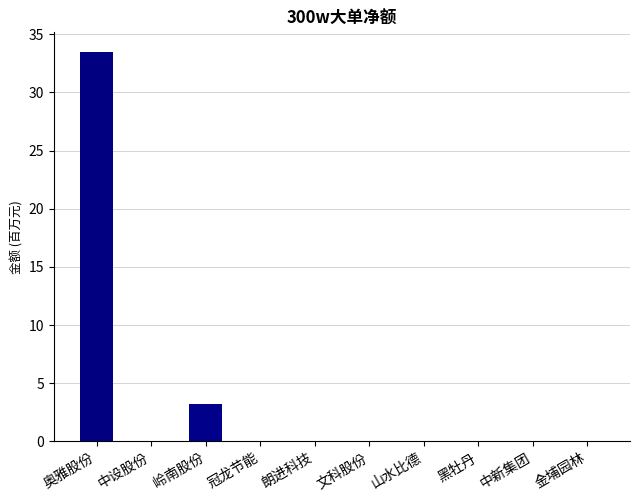

Reading right to left, extract all data points from this chart.

金埔园林=0.0	中新集团=0.0	黑牡丹=0.0	山水比德=0.0	文科股份=0.0	朗进科技=0.0	冠龙节能=0.0	岭南股份=3.2	中设股份=0.0	奥雅股份=33.5